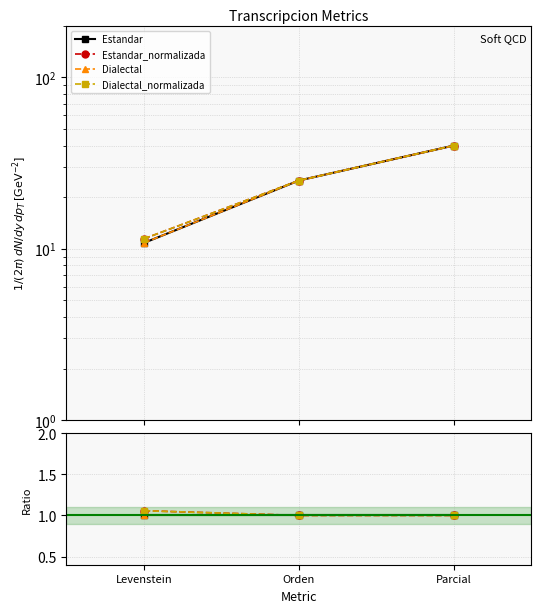

How many distinct data groups are displayed?

4